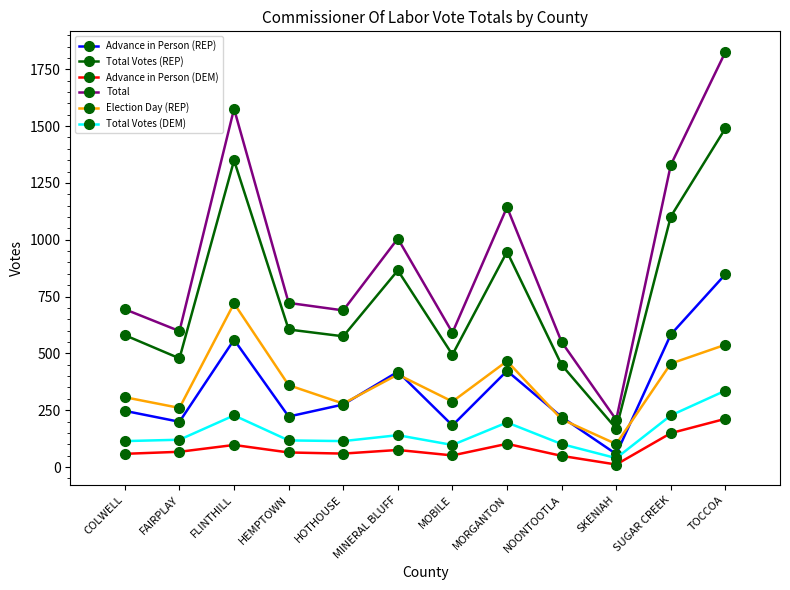

What is the sum of the Total values at COLWELL and FLINTHILL?

2270